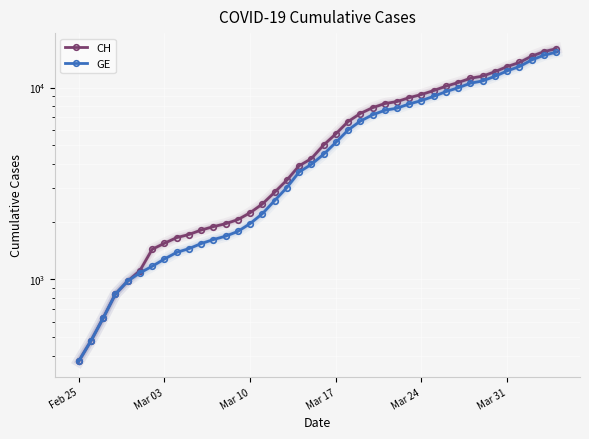

How many lines are shown in the chart?

2